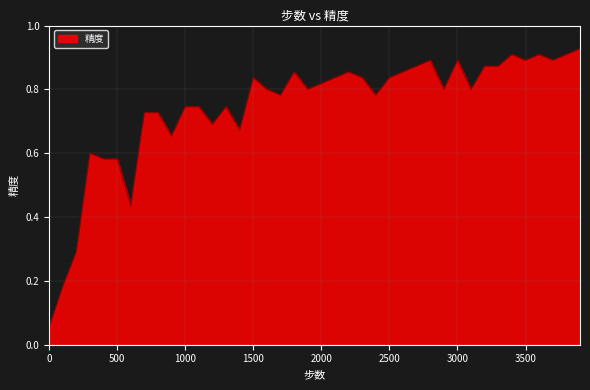

What is the difference between the maximum and second lowest values?

0.7